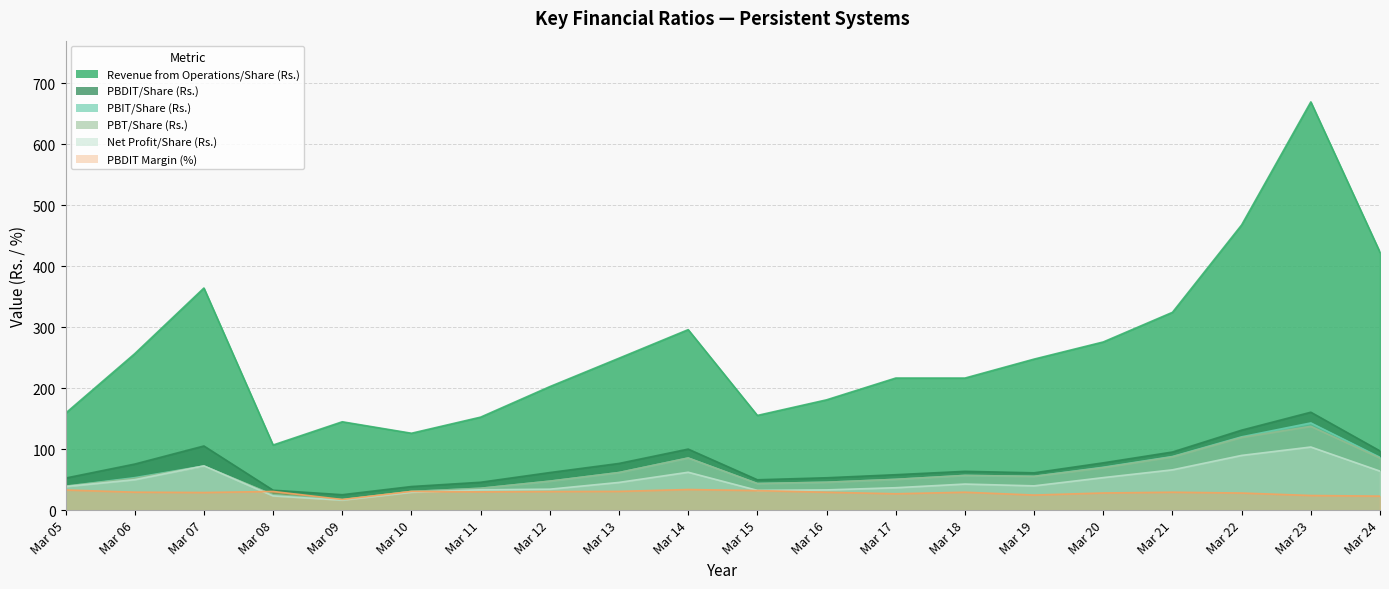

The value of PBIT/Share (Rs.) at Mar 18 is 16.3. True or false?

False